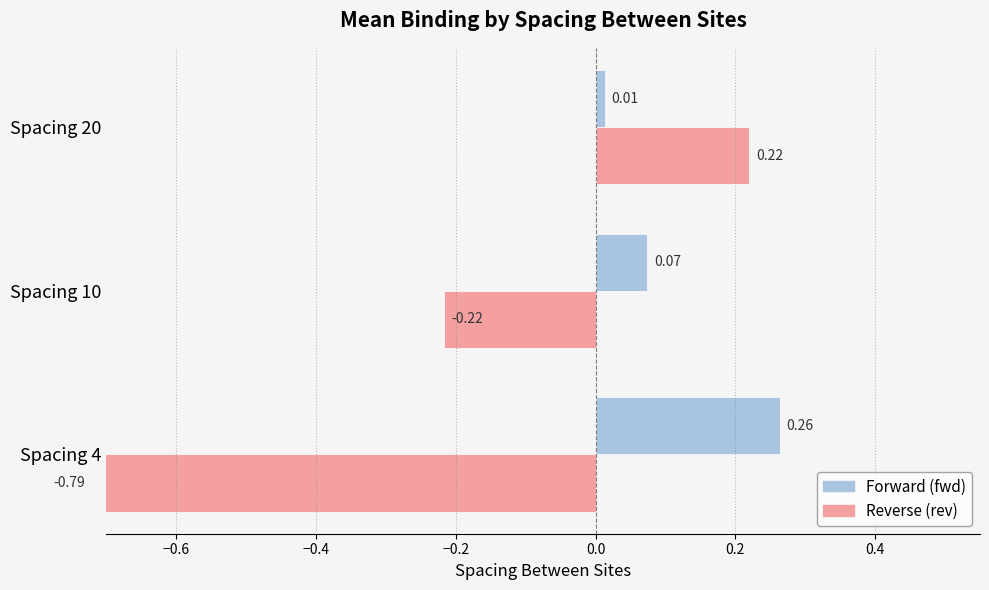

How many distinct data groups are displayed?

2